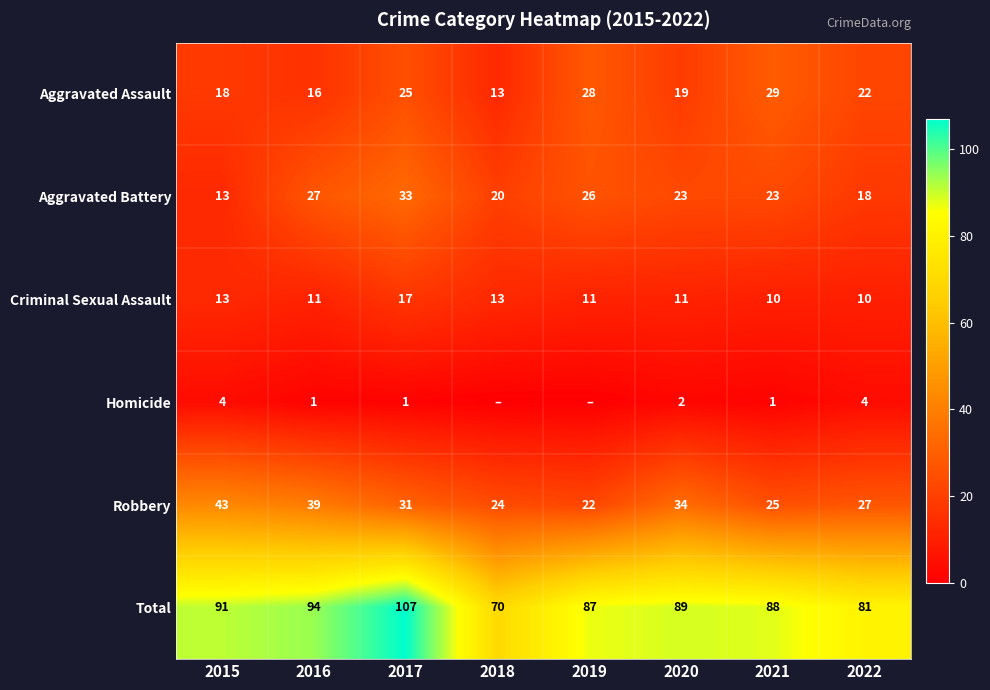

What is the spread (max minus min) of values at 2020?

87